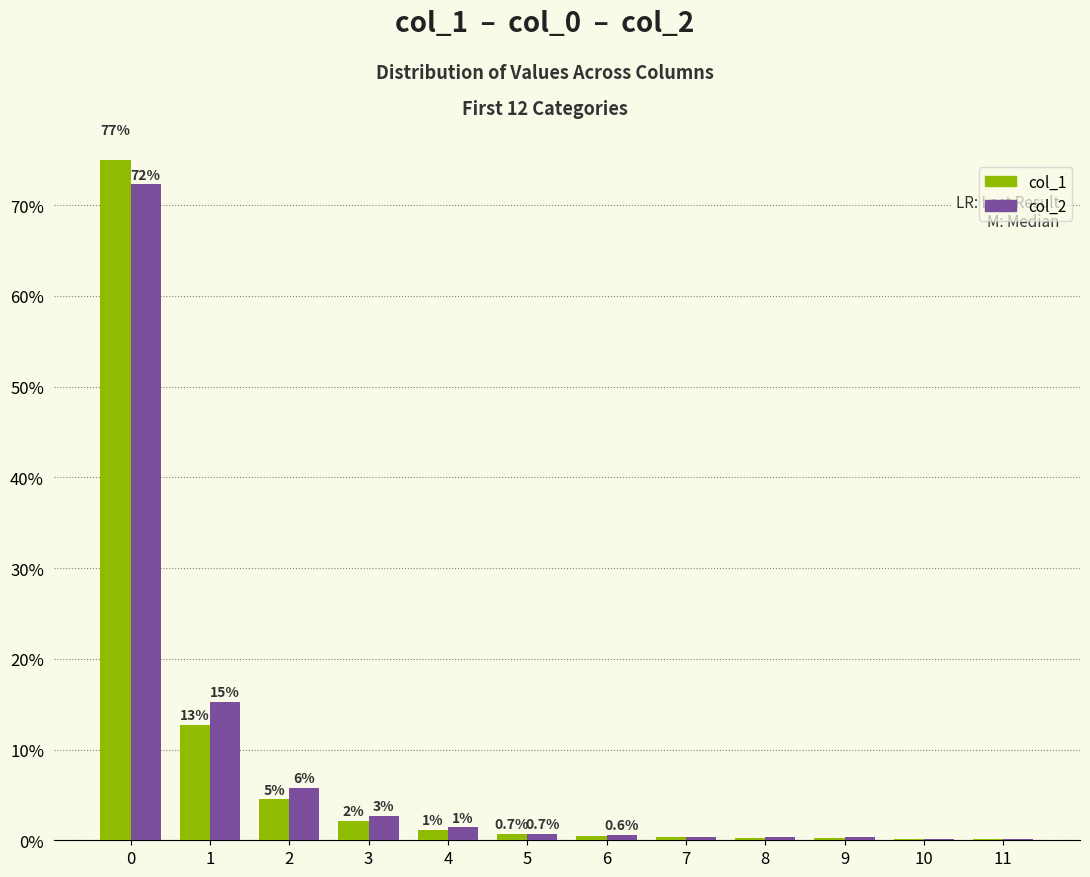

What is the value of the col_1 bar at the 2nd from the left?

12.7